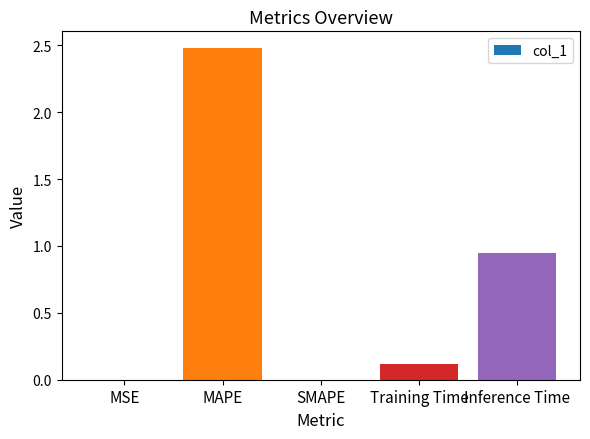

What is the maximum value shown in the chart?

2.5